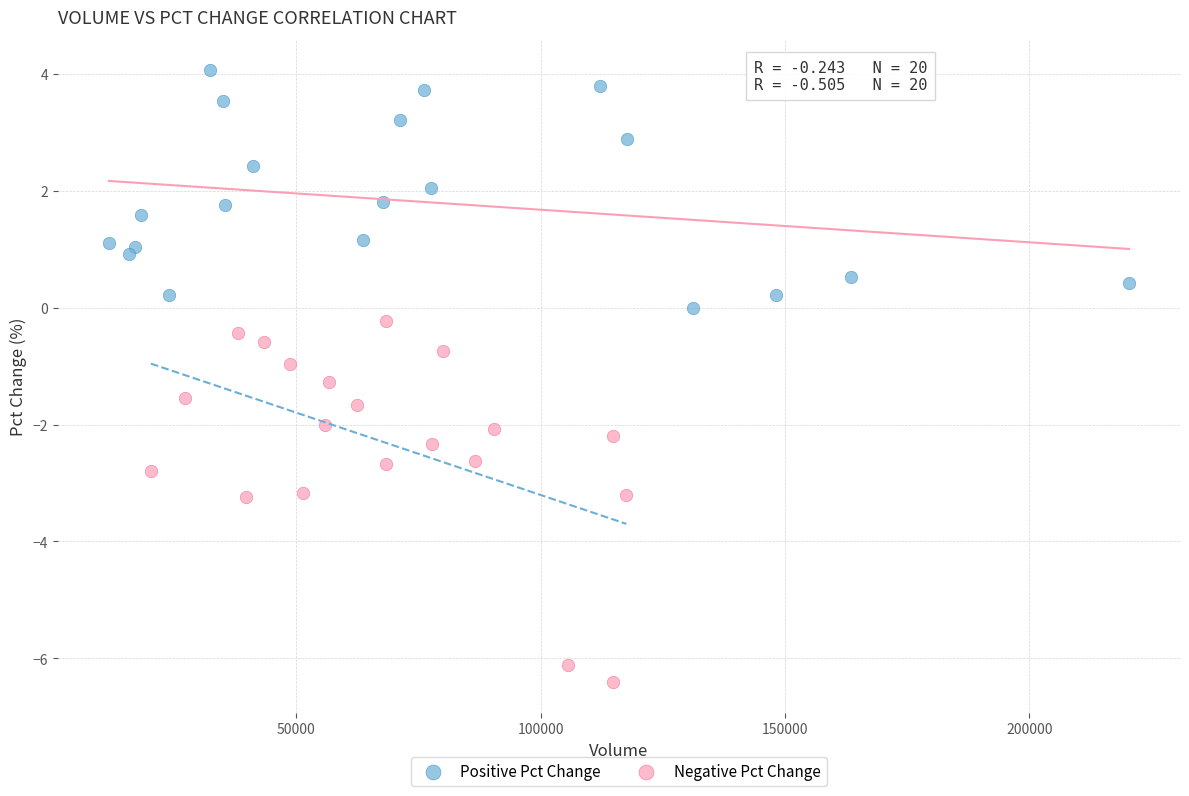

What are all the series names shown in the legend?

Positive Pct Change, Negative Pct Change